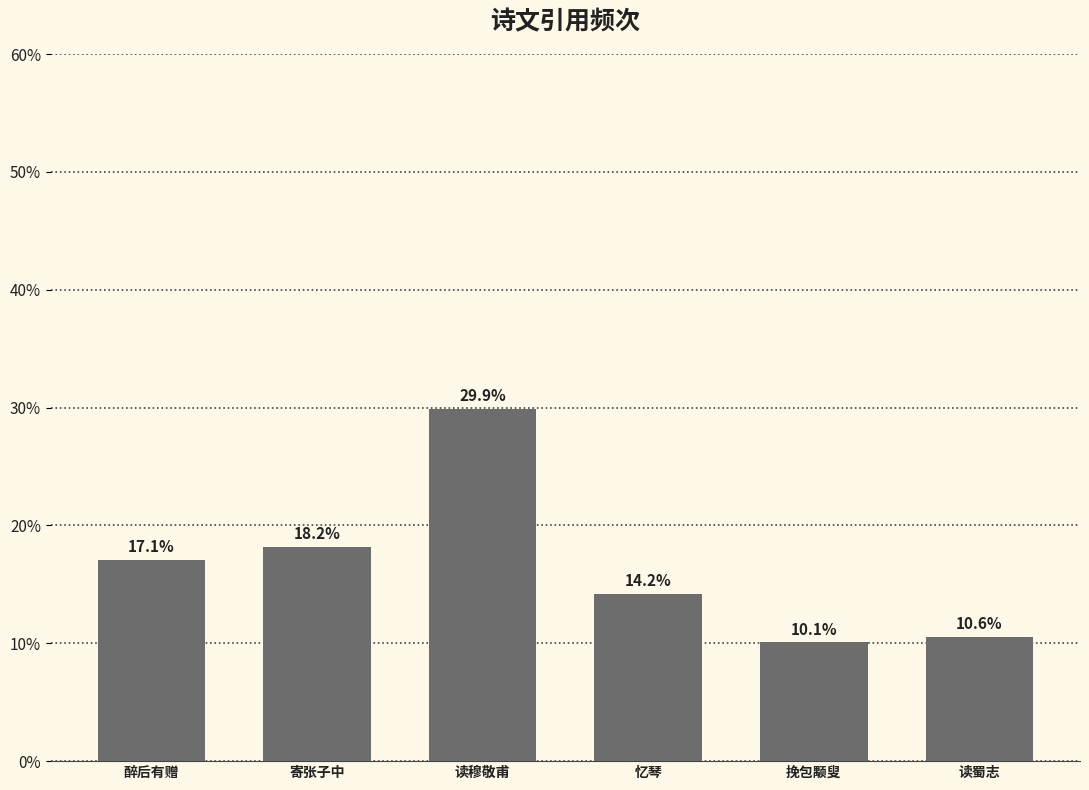

Between 读穆敬甫 and 读蜀志, which is larger?

读穆敬甫